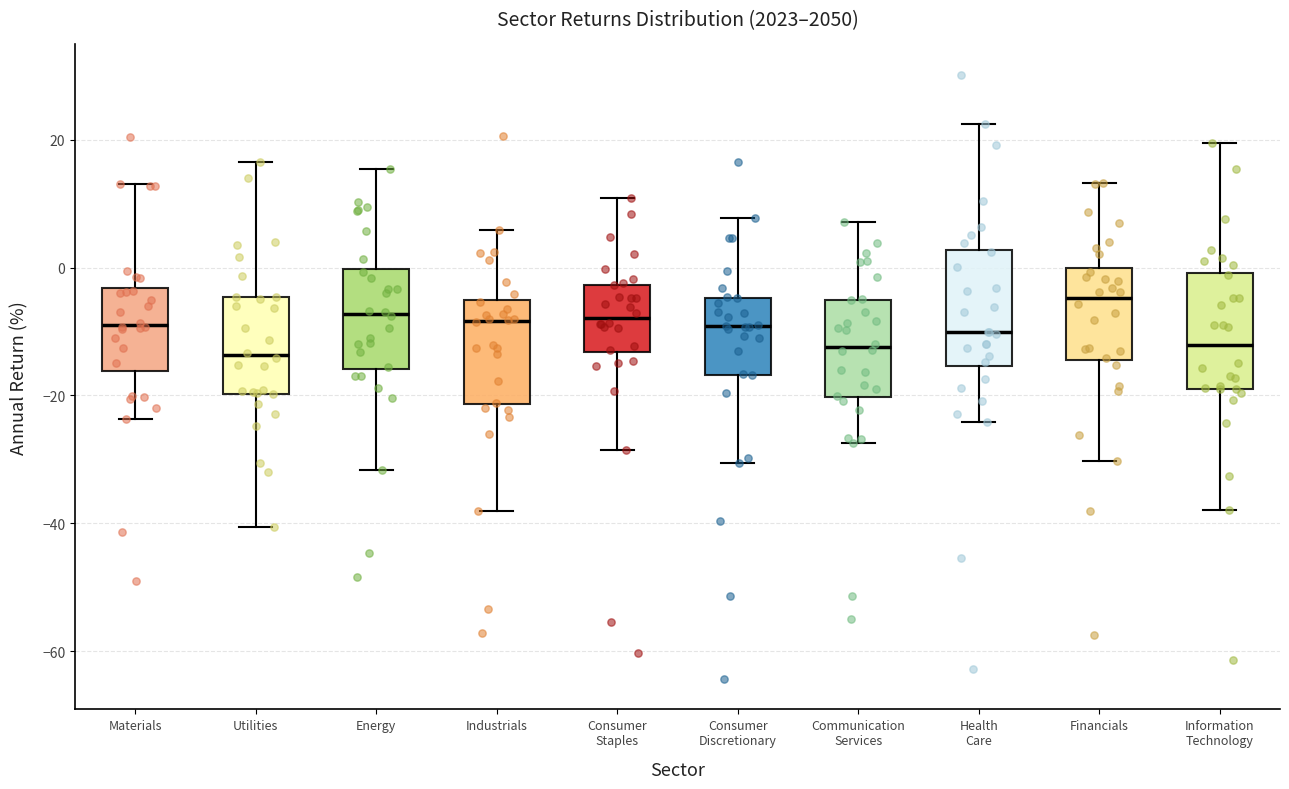

Where is the lower edge of the box for Materials on the y-axis? The values are not printed on the chart, so give them approximately, as read against the axis.

-16